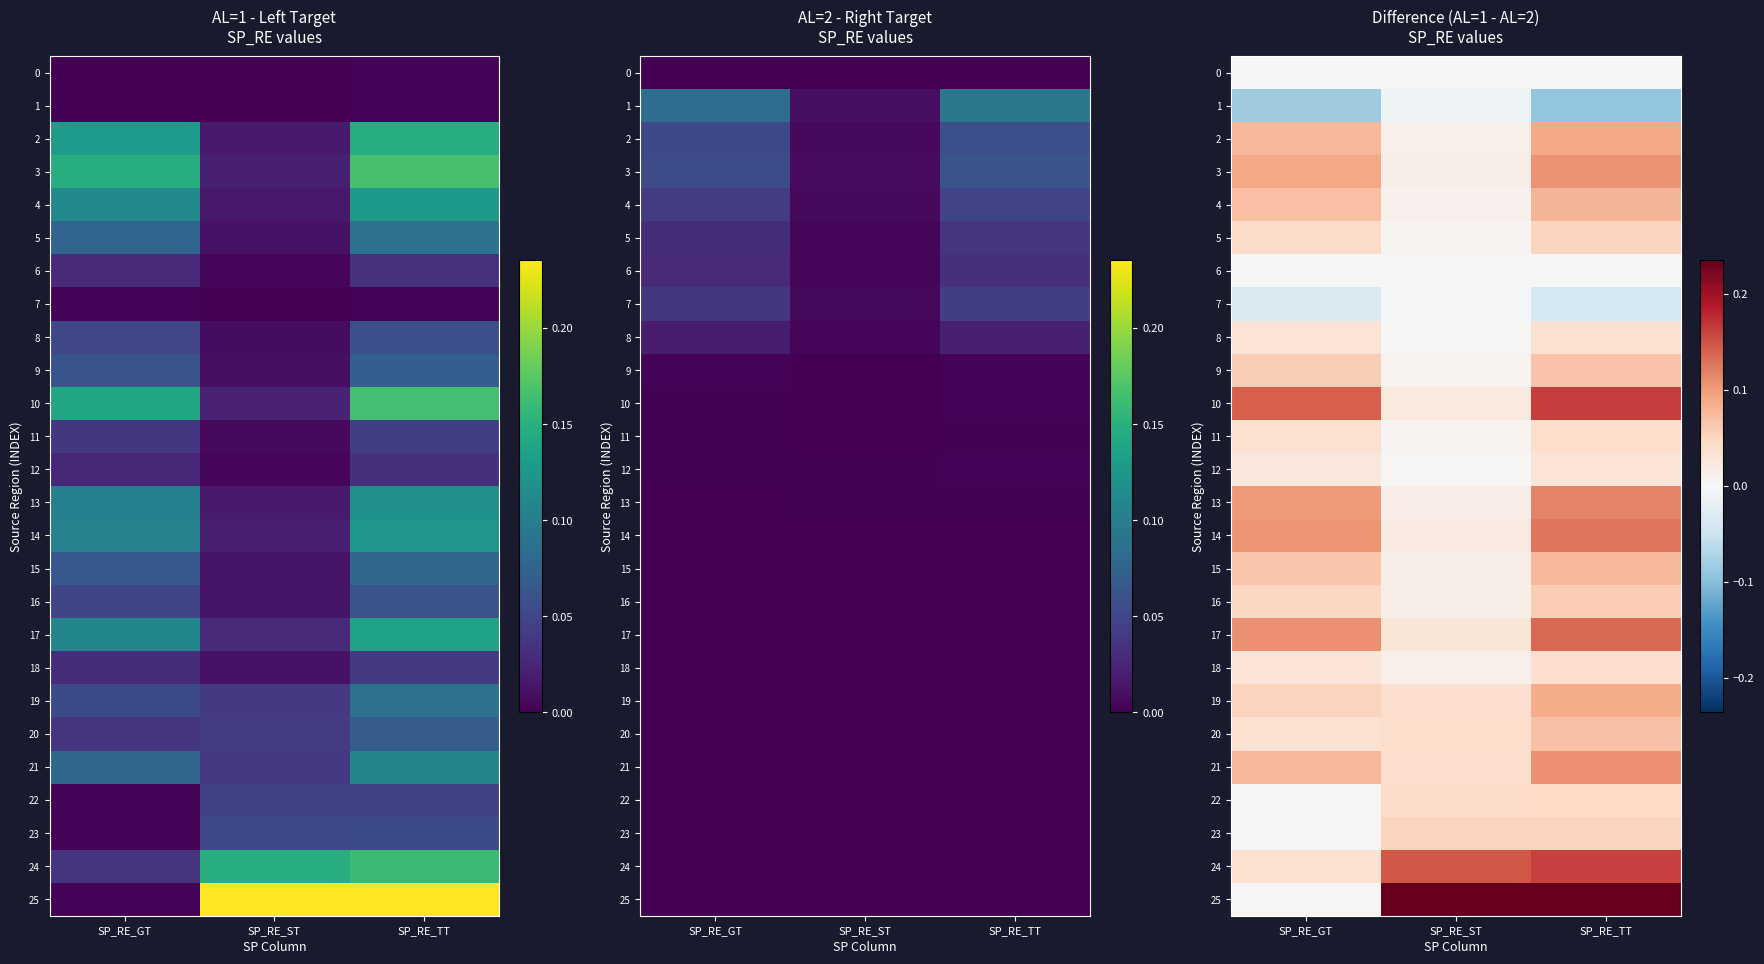

Which series changed the most between SP_RE_ST and SP_RE_TT?

10